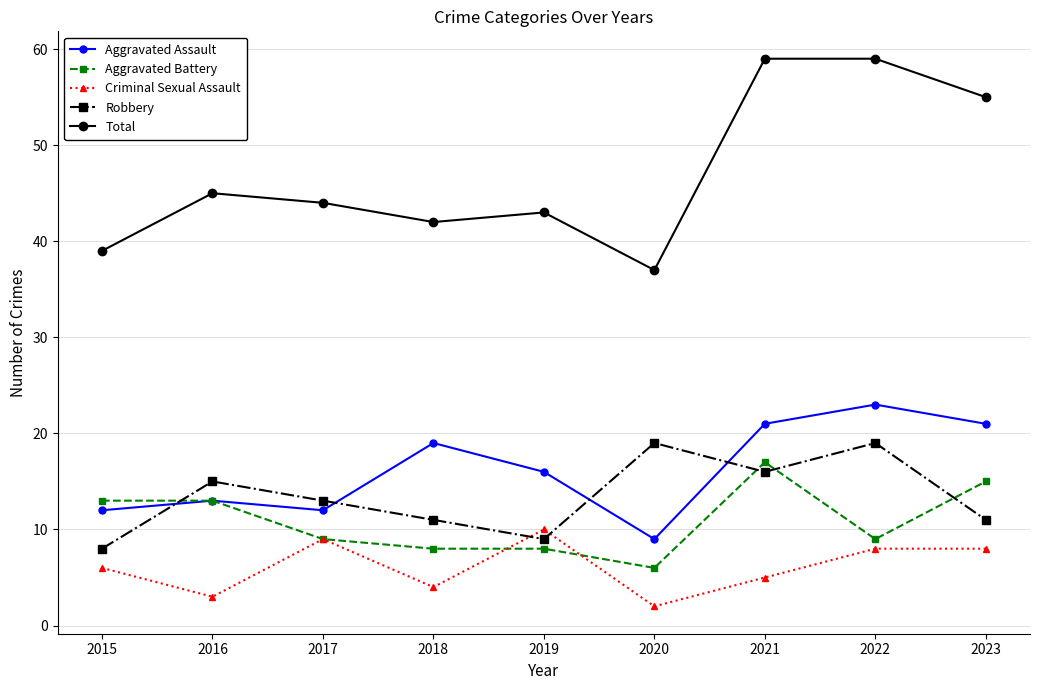

What are all the series names shown in the legend?

Aggravated Assault, Aggravated Battery, Criminal Sexual Assault, Robbery, Total